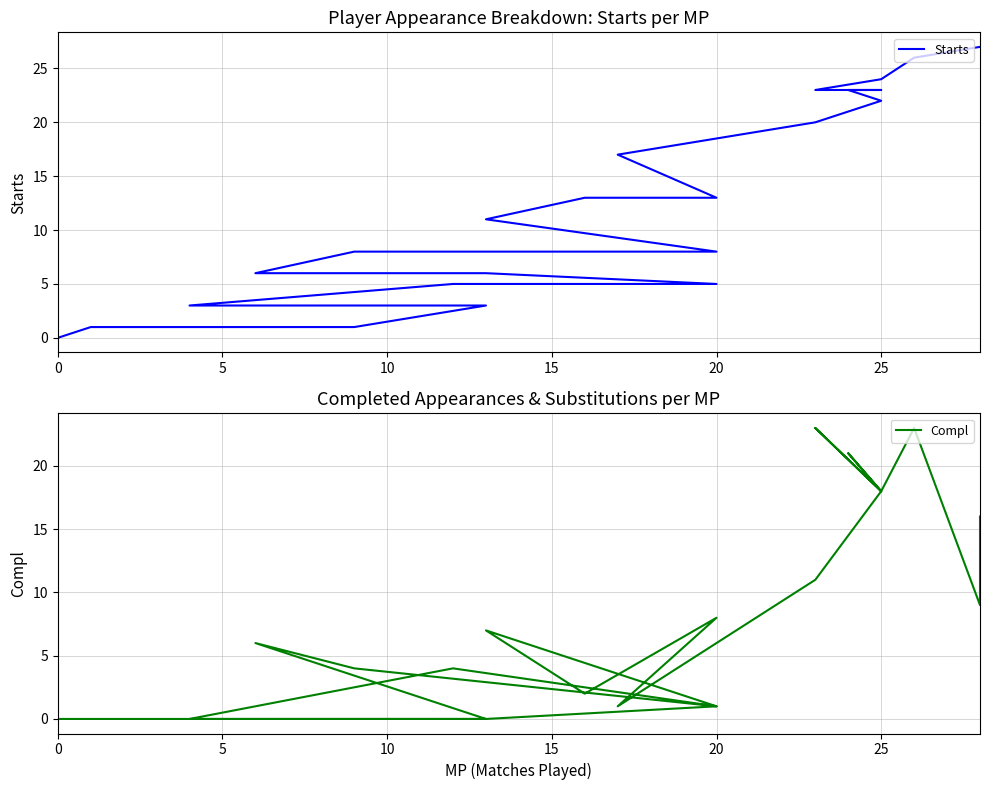

Reading right to left, list all the values displayed in this chart.

Starts: 0	1	1	3	3	4	5	5	6	6	8	8	11	13	13	17	20	22	23	23	23	24	26	27	27
Compl: 0	0	0	0	0	2	4	1	0	6	4	1	7	2	8	1	11	18	21	18	23	18	23	9	16